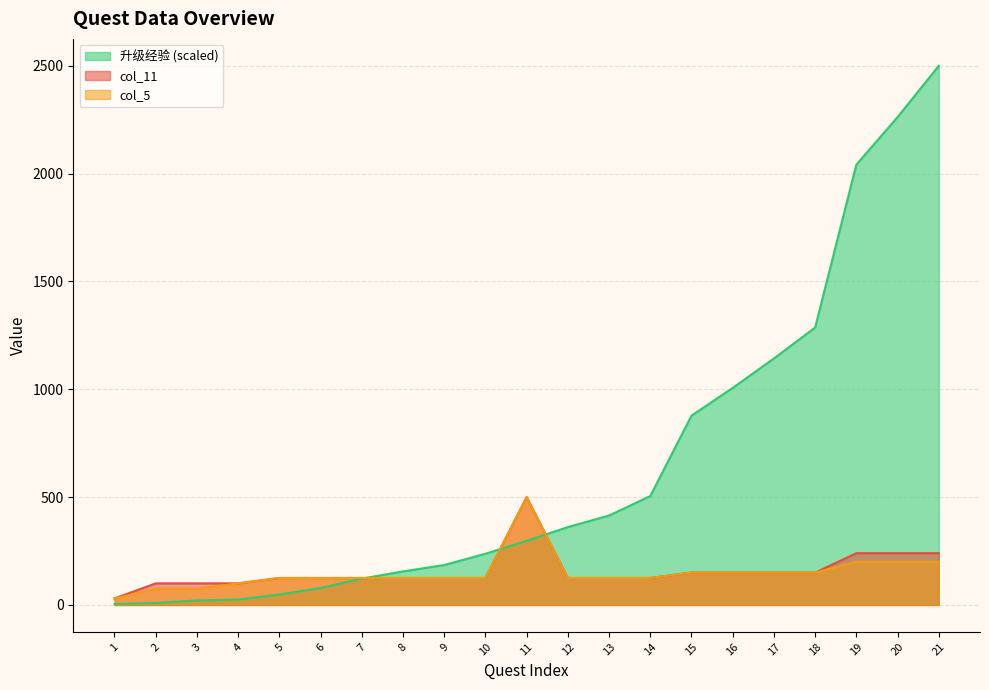

Reading left to right, what are all the values shown in this chart?

col_11: 30.0	100.0	100.0	100.0	125.0	125.0	125.0	125.0	125.0	125.0	500.0	125.0	125.0	125.0	150.0	150.0	150.0	150.0	240.0	240.0	240.0
col_5: 30.0	75.0	75.0	100.0	125.0	125.0	125.0	125.0	125.0	125.0	500.0	125.0	125.0	125.0	150.0	150.0	150.0	150.0	200.0	200.0	200.0
升级经验: 4.2	9.3	20.8	25.0	48.1	78.7	122.2	155.5	185.1	237.4	297.3	361.0	414.7	505.0	877.8	1006.7	1142.9	1286.6	2041.8	2262.5	2500.0